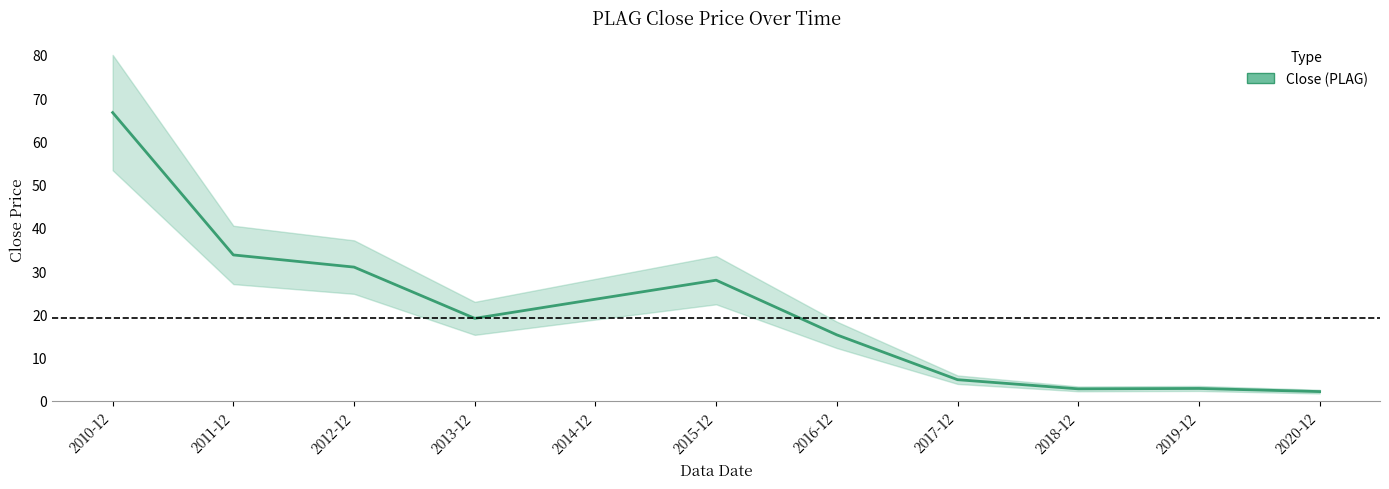

What position from the right is 2010-12?

11